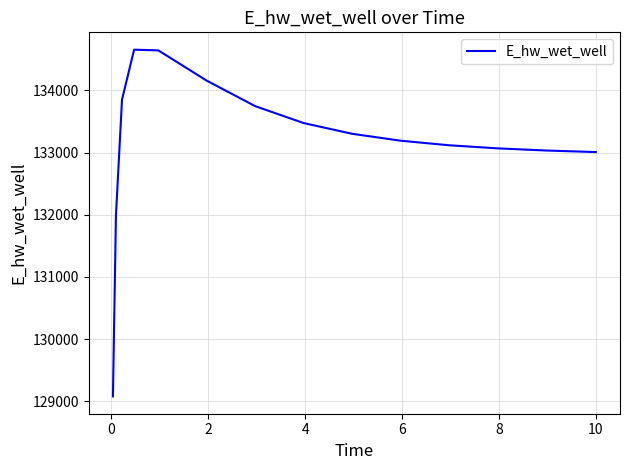

What is the difference between the maximum and minimum values?

5574.4